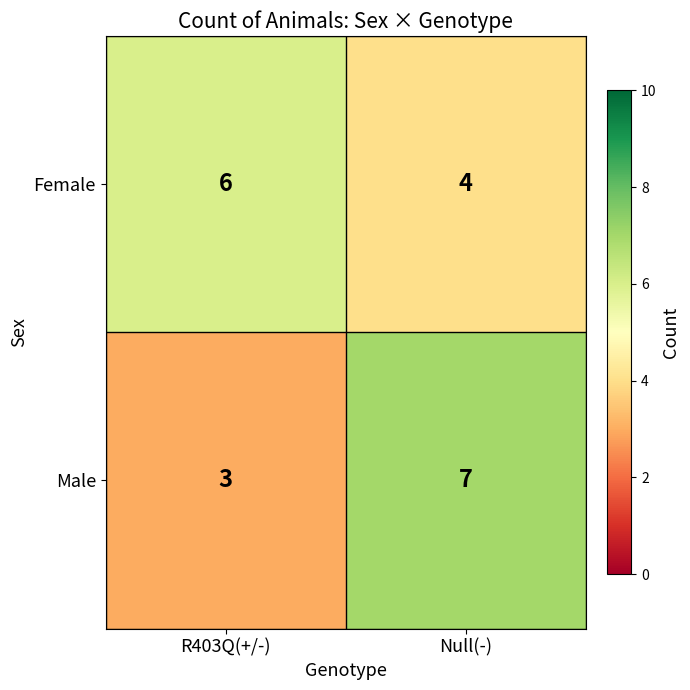

At which category does the chart reach its peak across all series?

Null(-)